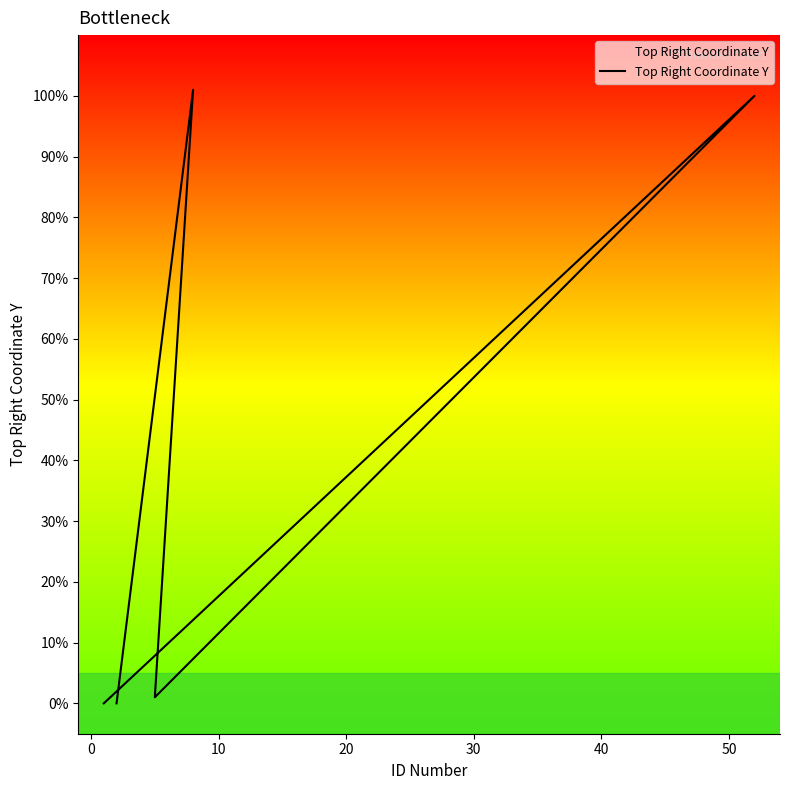

How many data points are less than 1?

2